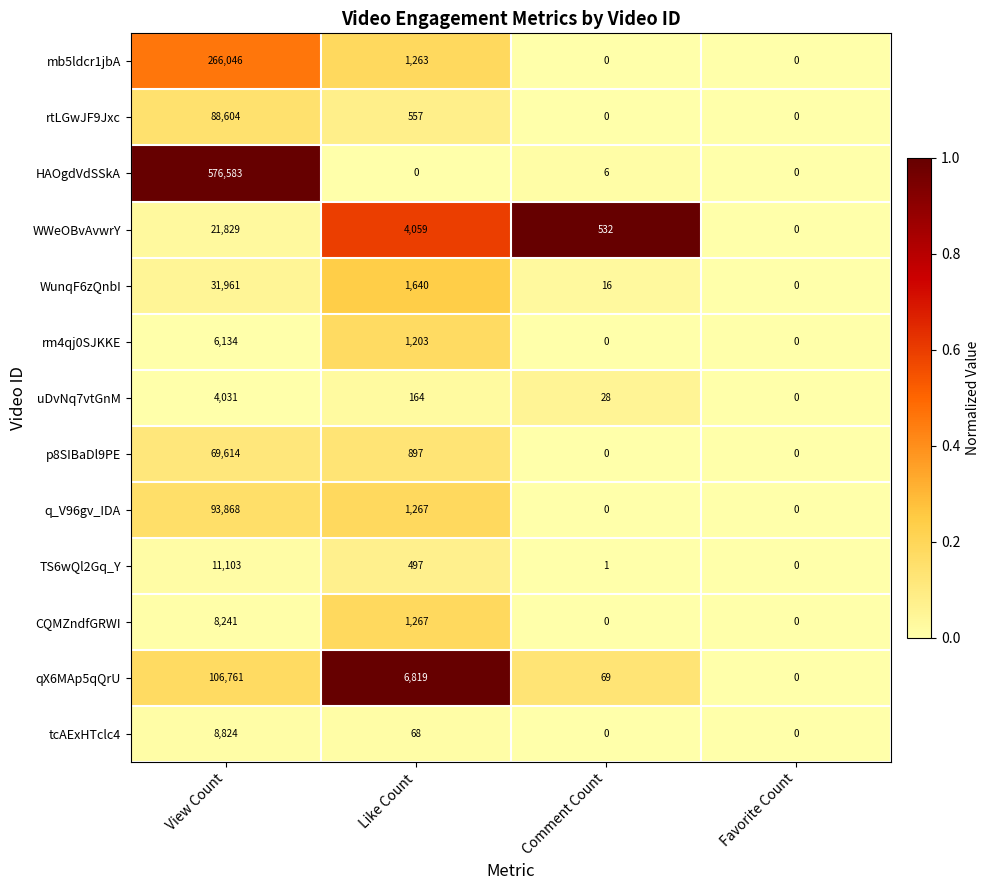

Which series has the largest total across all categories?

HAOgdVdSSkA